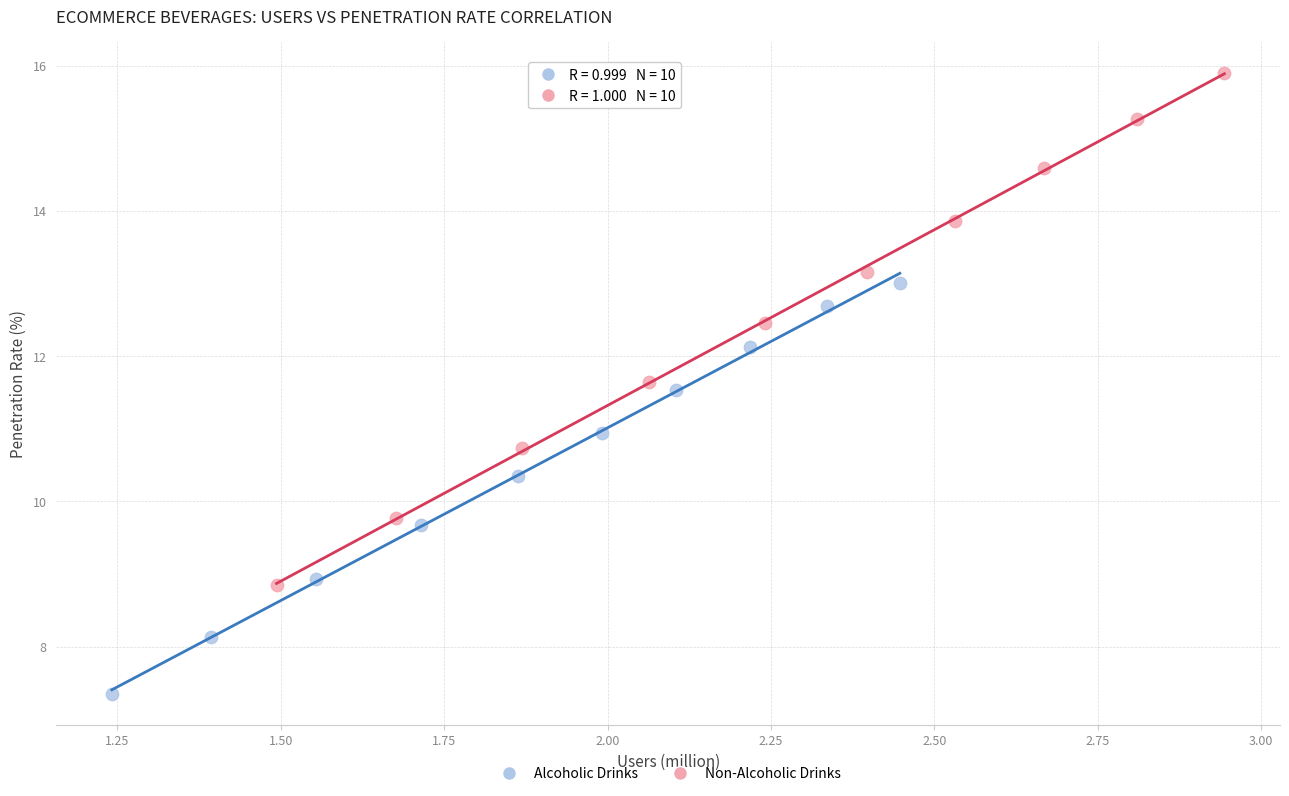

Which series contains the highest Y value?

Non-Alcoholic Drinks